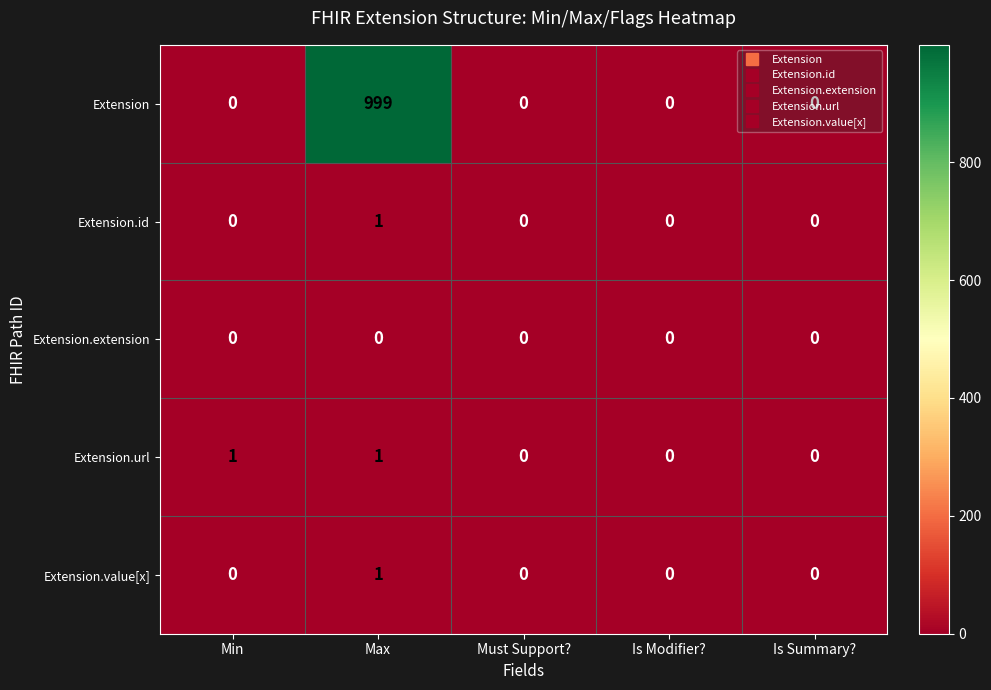

Which series changed the most between Min and Is Summary??

Extension.url